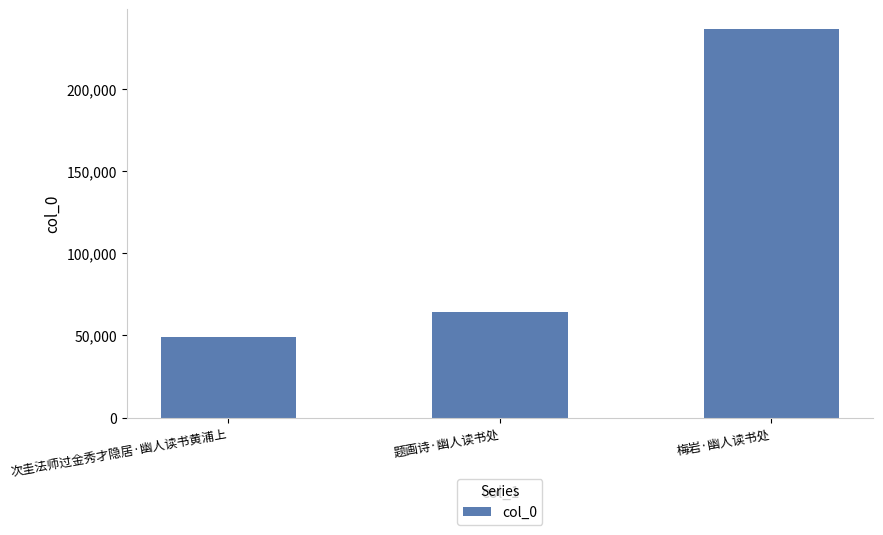

Reading left to right, list all the values displayed in this chart.

次圭法师过金秀才隐居·幽人读书黄浦上=49152	题画诗·幽人读书处=64147	梅岩·幽人读书处=236512